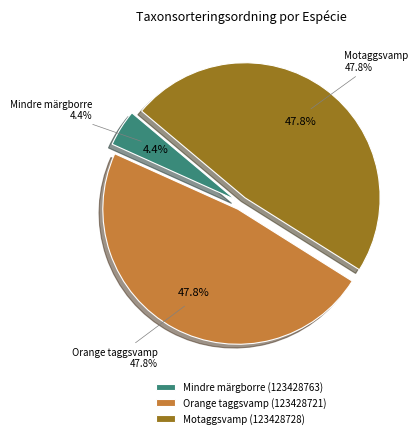

What is the smallest slice in the pie chart?

Mindre märgborre (123428763)